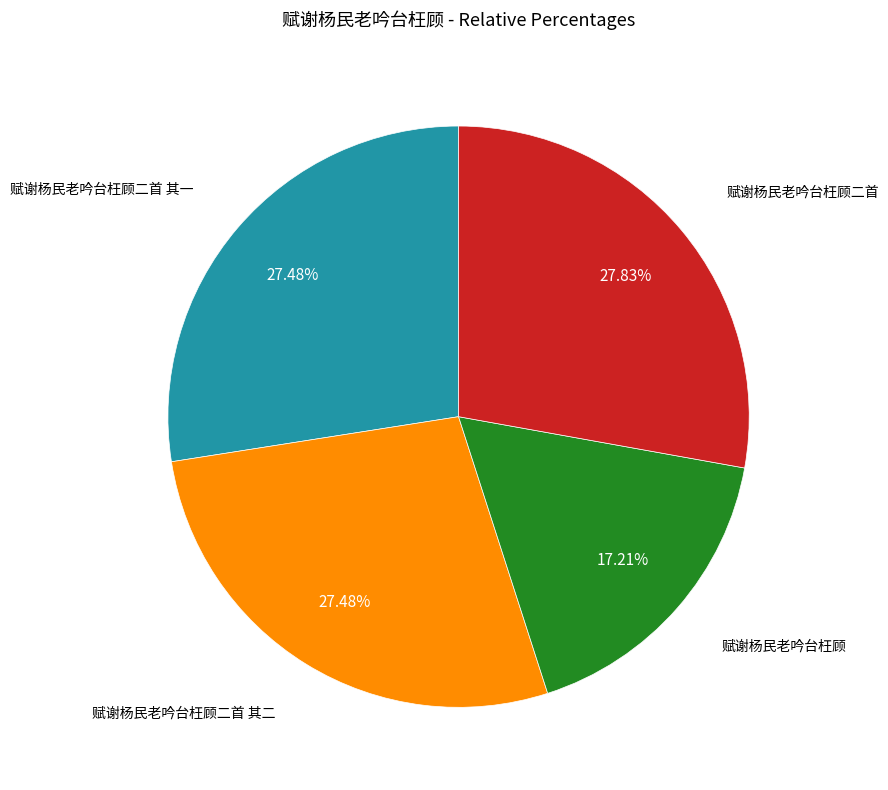

Is there a majority slice in this chart?

No